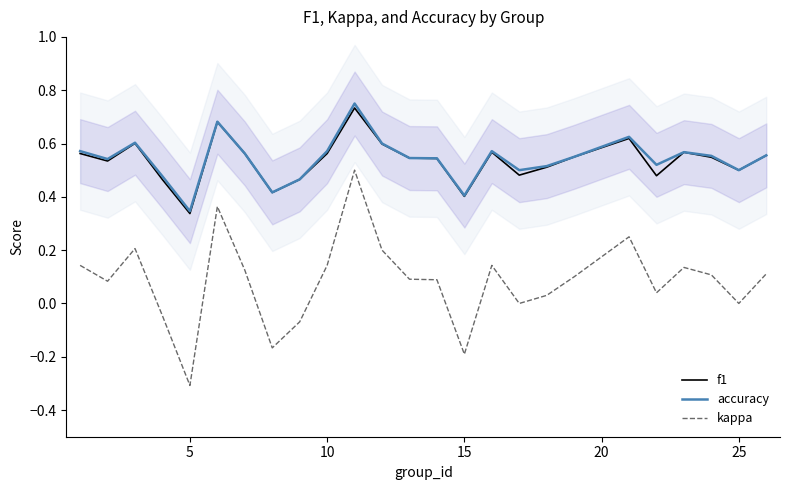

How many positive values does the kappa series have?

18